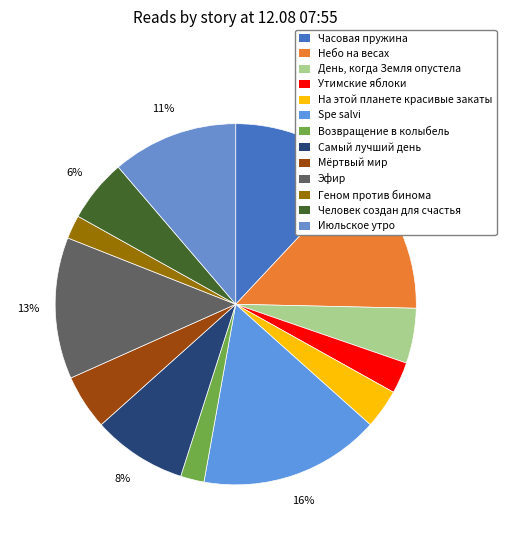

Is there any slice that represents more than half of the pie?

No